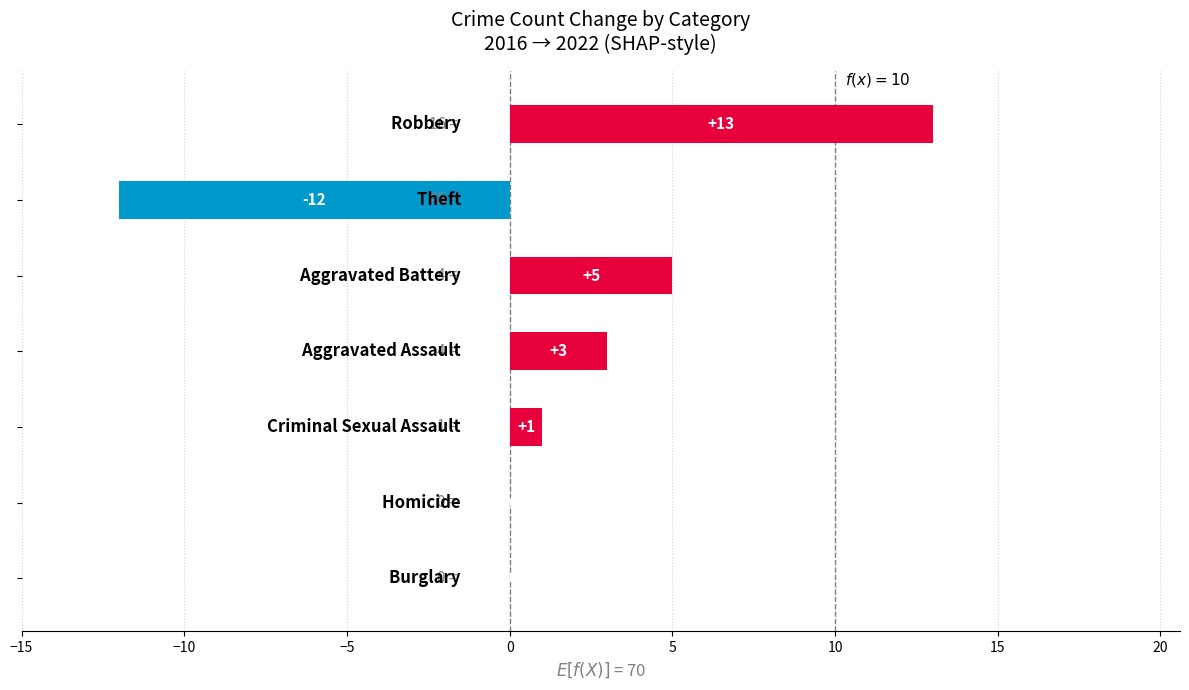

How many distinct data groups are displayed?

1